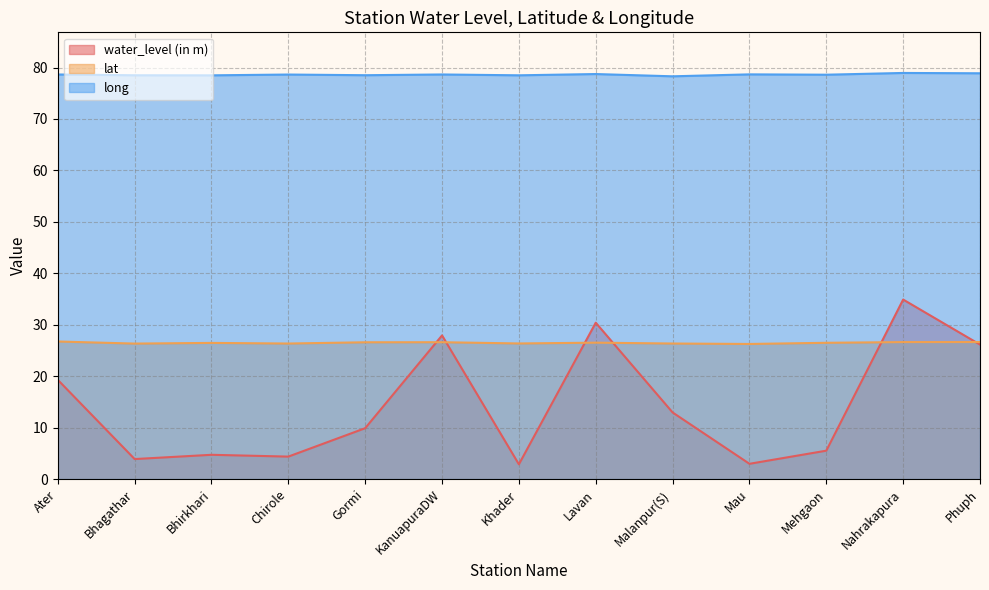

What is the maximum value for long?

78.9